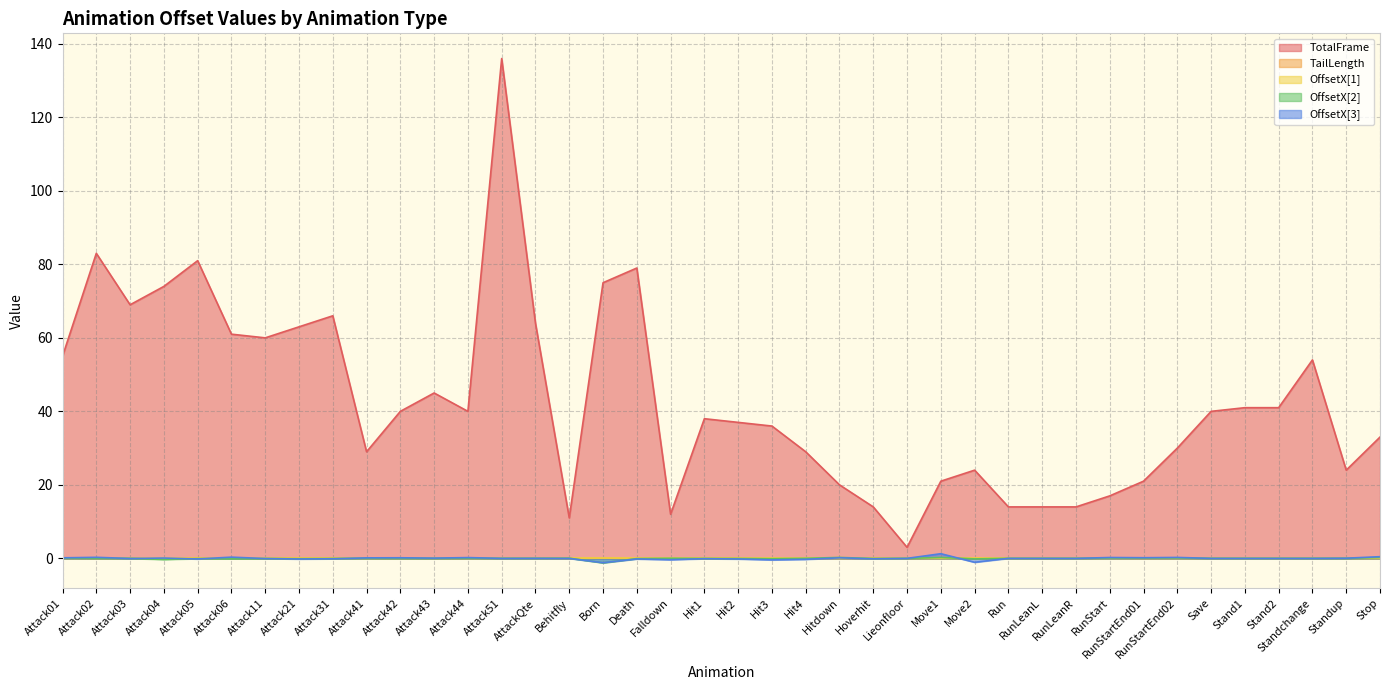

At which category is the sum across all series the highest?

Attack51